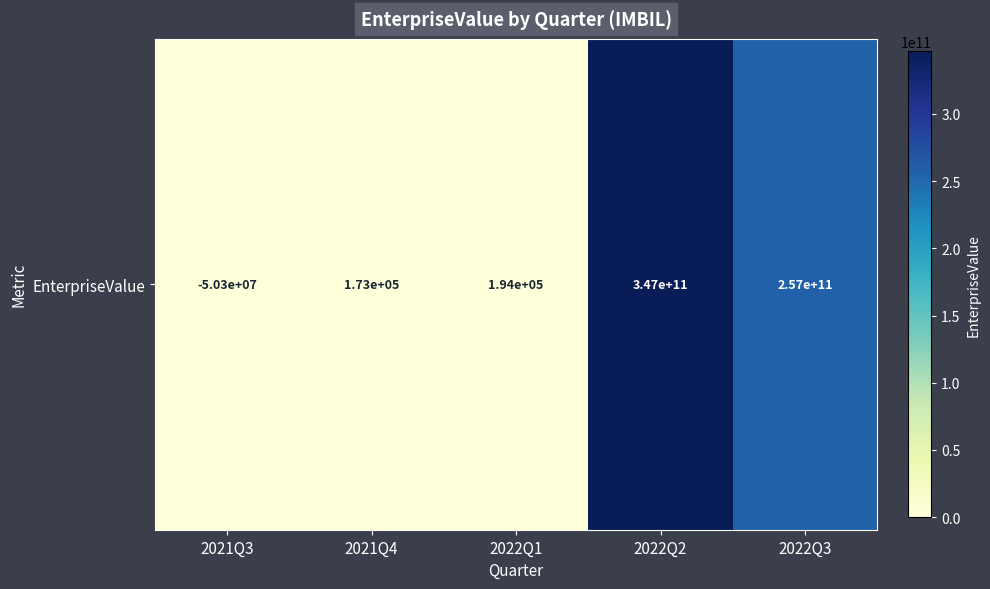

Which label corresponds to the smallest value in the chart?

2021Q3